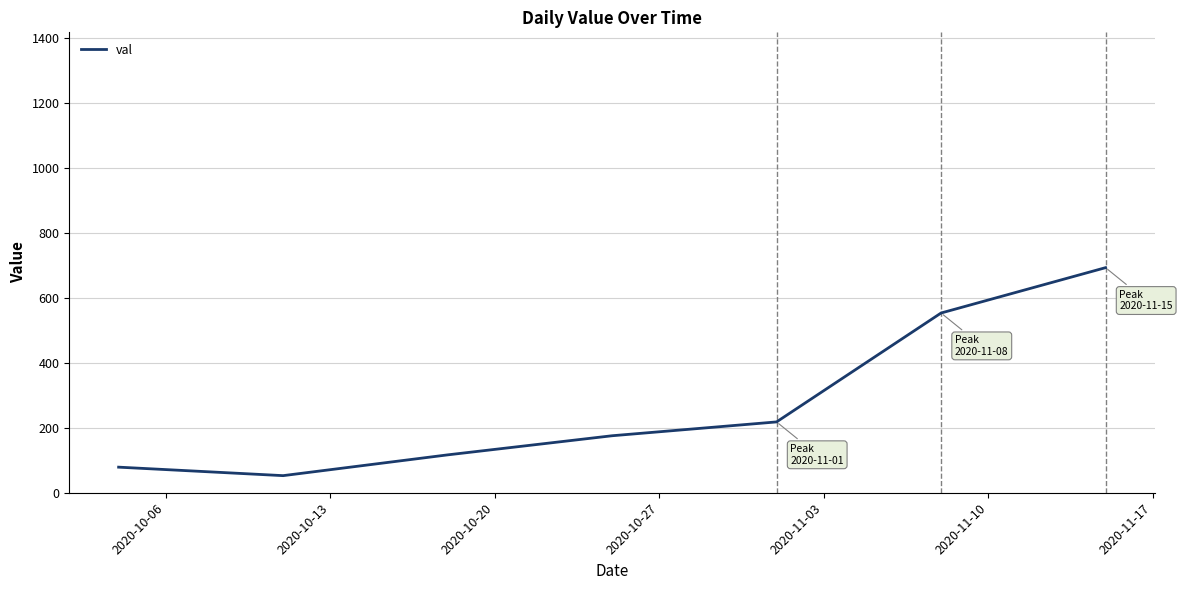

What is the greatest value displayed?

692.4